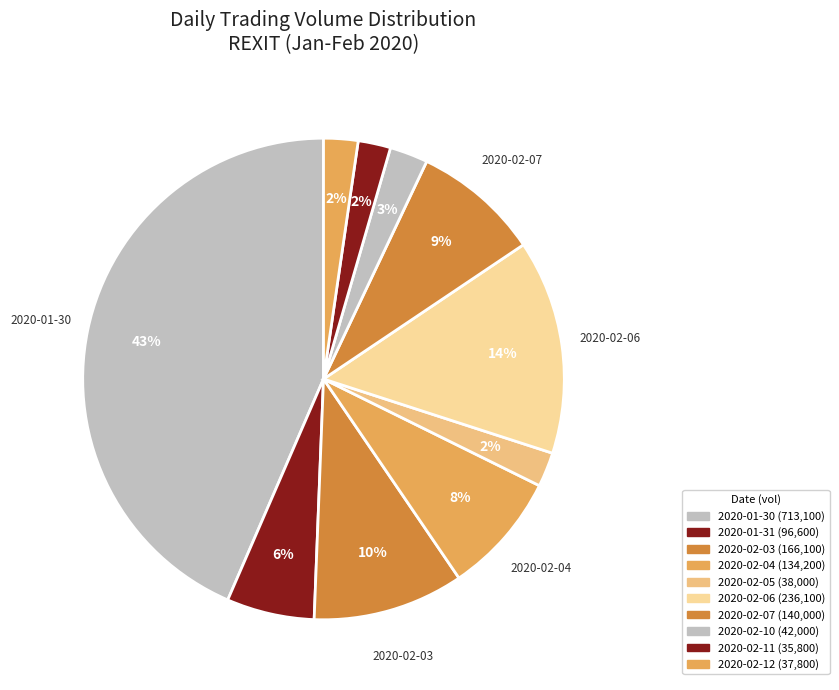

Count the number of slices in the pie.

10